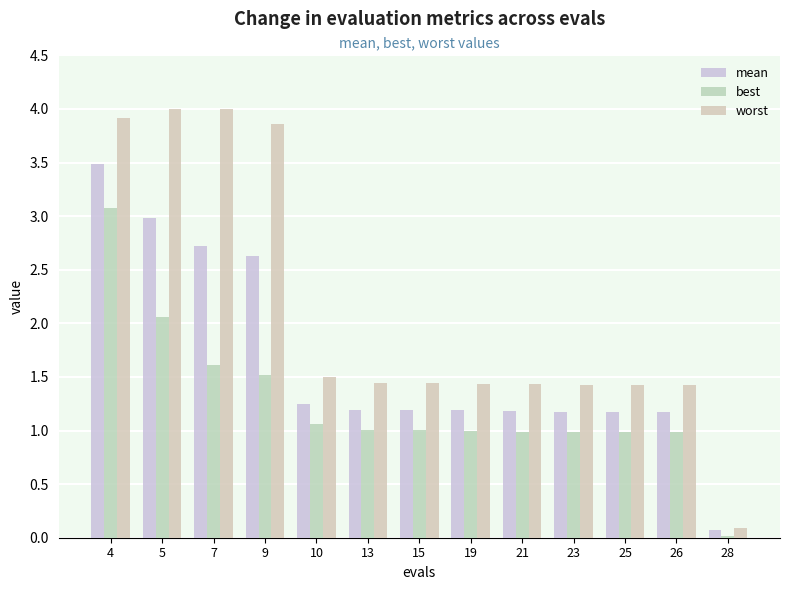

How many bars are there in total?

39